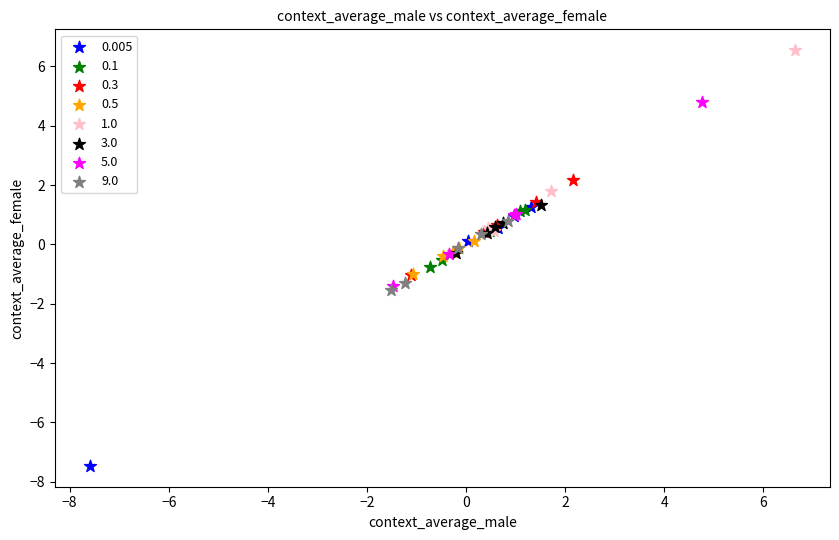

Which series reaches the minimum Y coordinate?

0.005